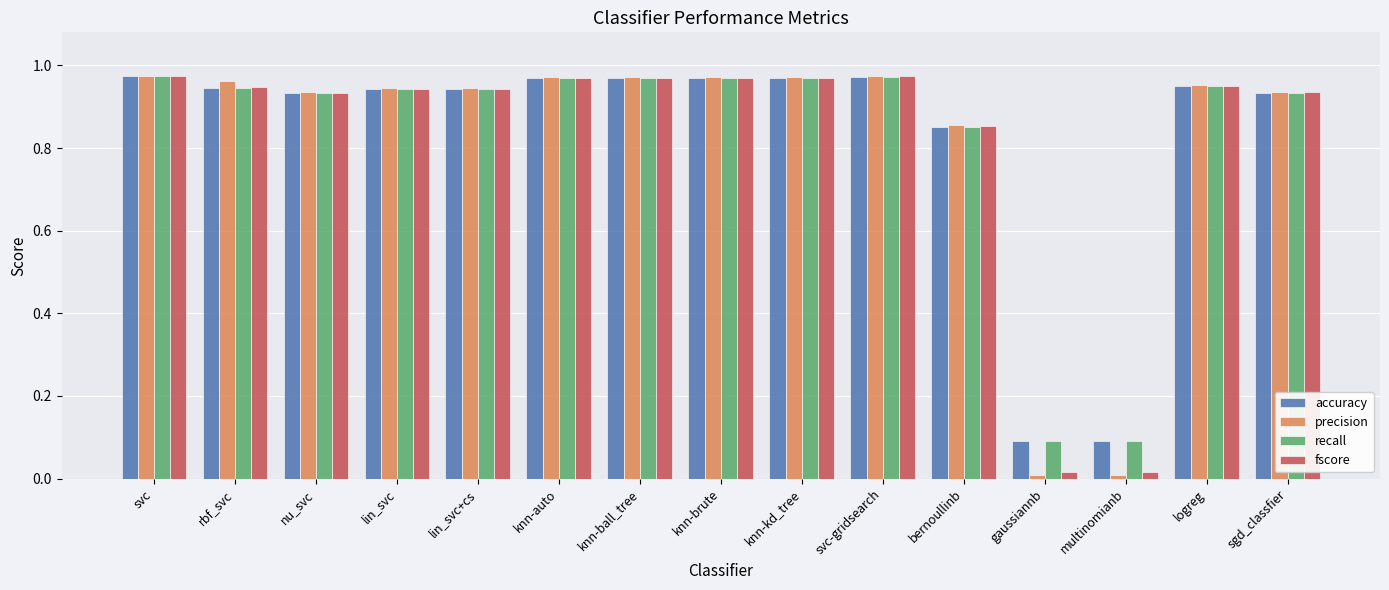

What is the total value across all series at nu_svc?

3.7